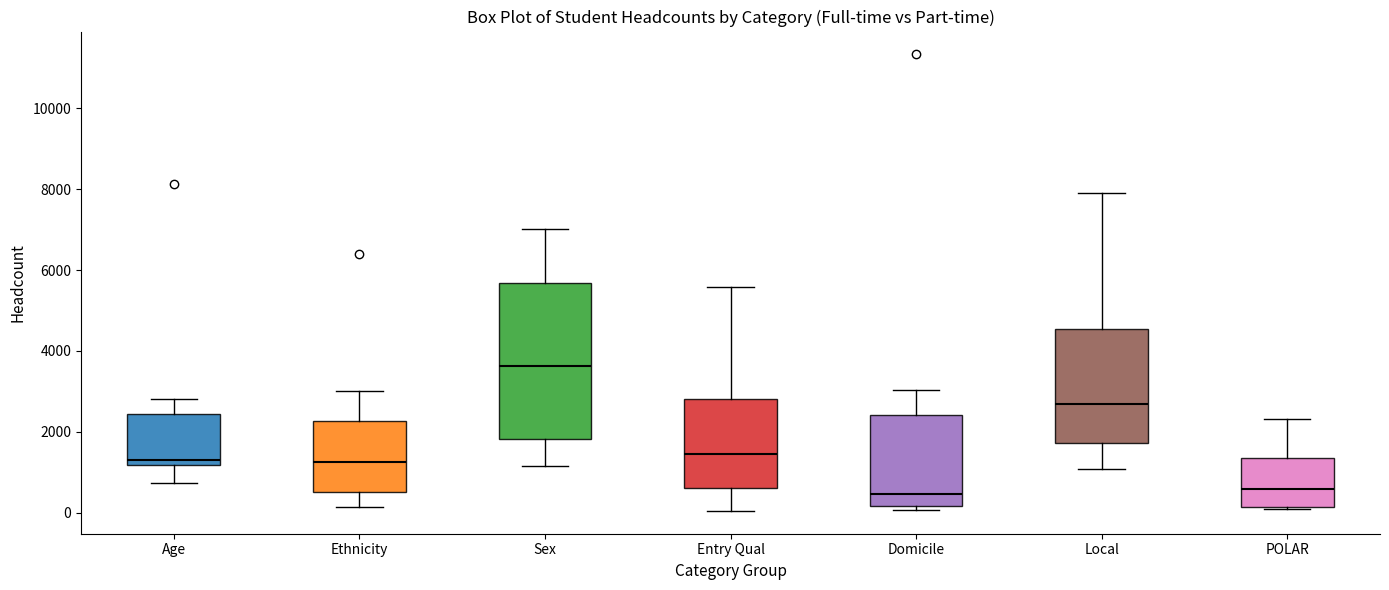

Comparing the boxes themselves (not the whiskers), which one is the tallest?

Sex